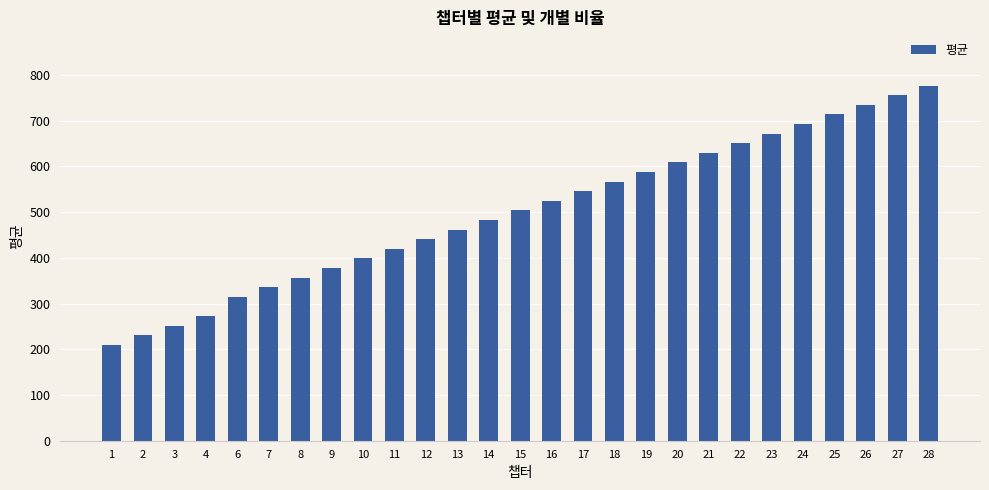

Read the value at 18.

567